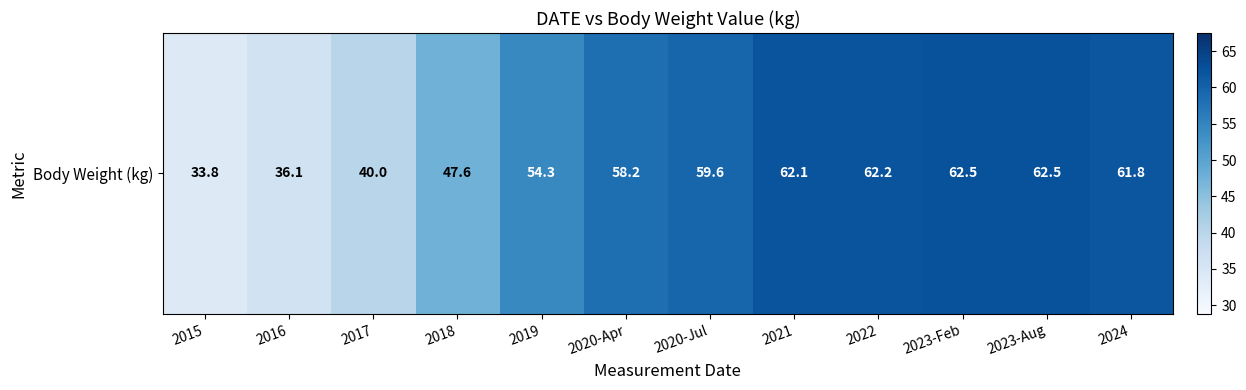

Count the number of categories in the chart.

12